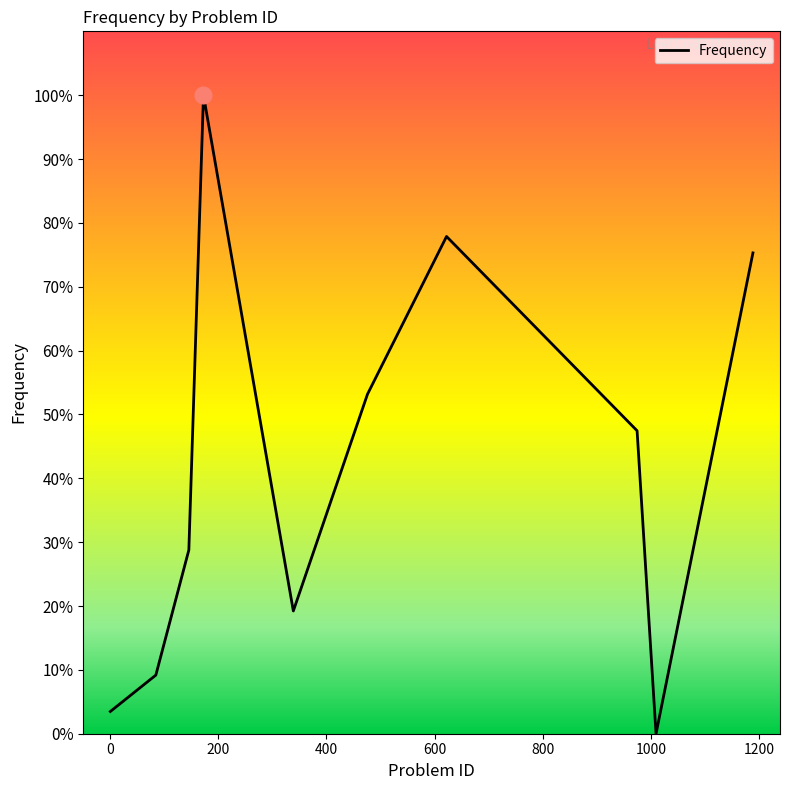

How many lines are shown in the chart?

1